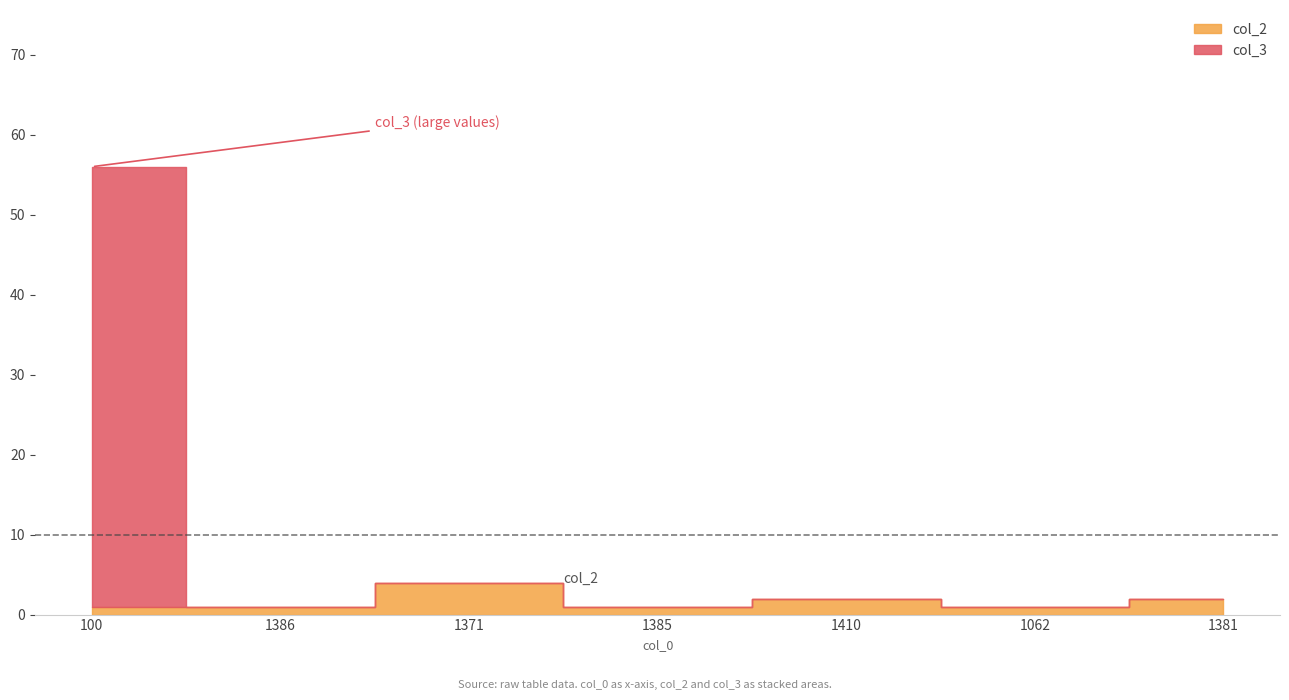

At 1062, list the series in order from smallest to largest.

col_3, col_2